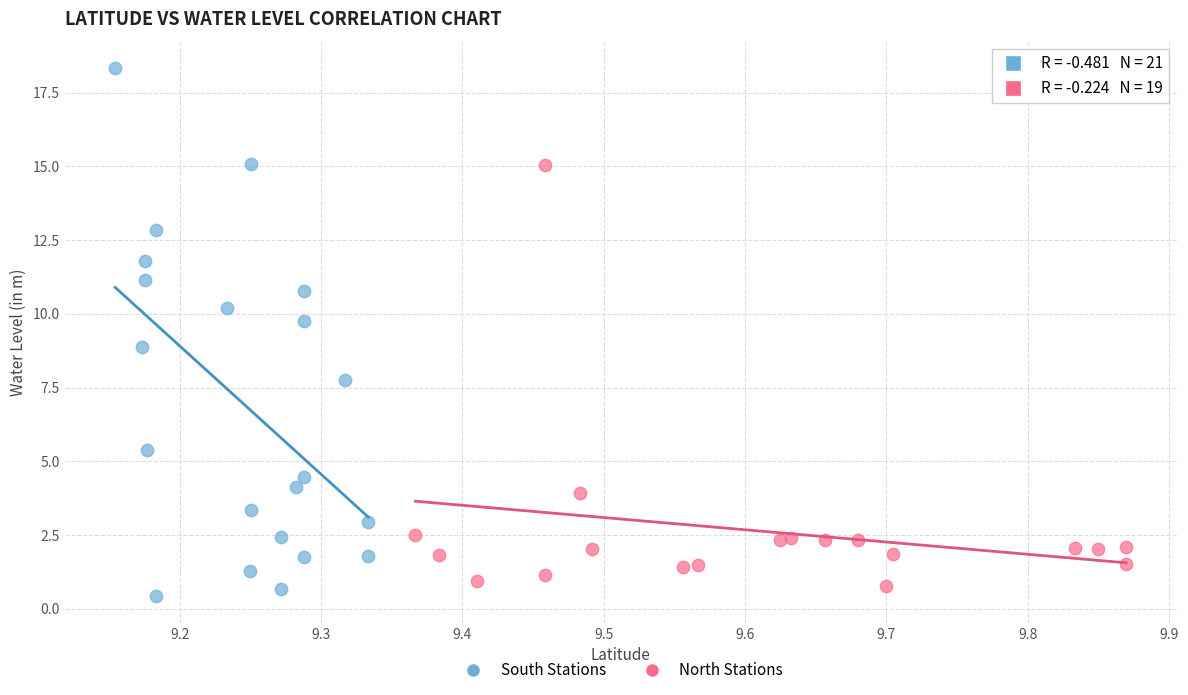

Which series reaches the maximum Y coordinate?

South Stations